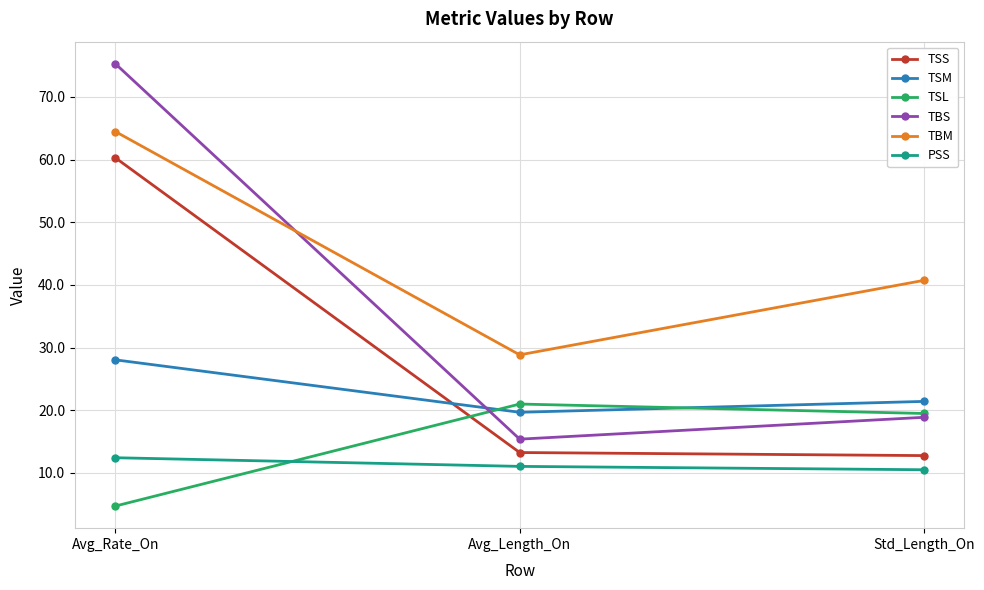

How many series are shown in this chart?

6